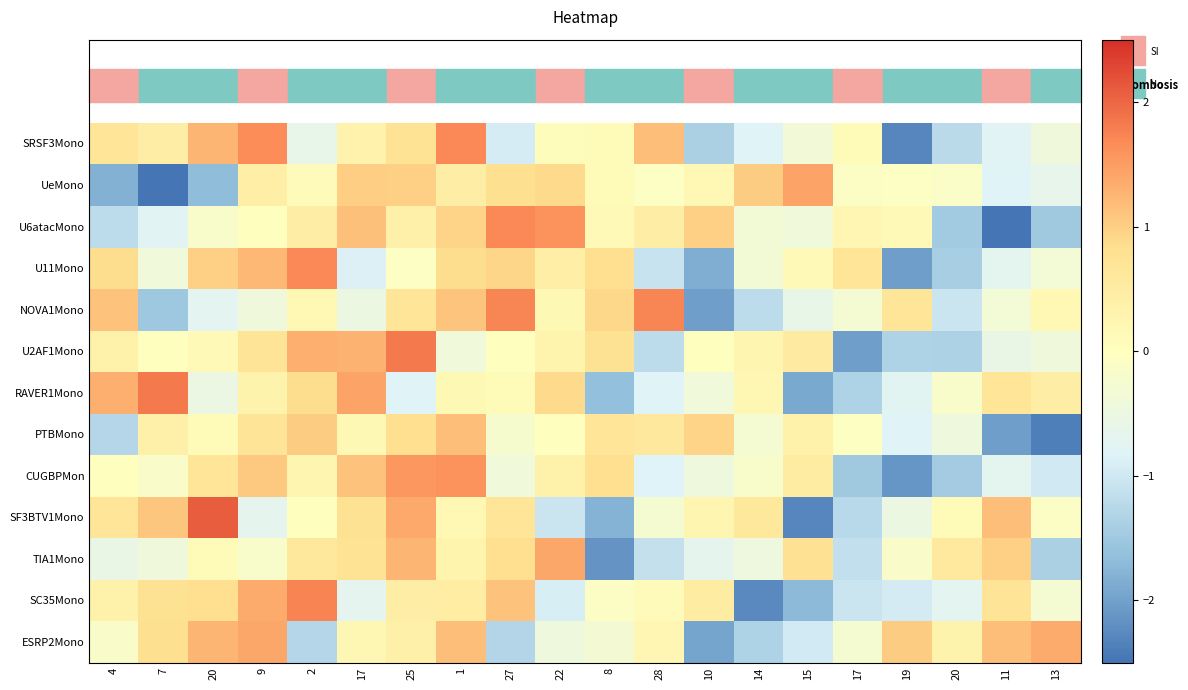

What is the difference between the highest and lowest values at 9?

2.3